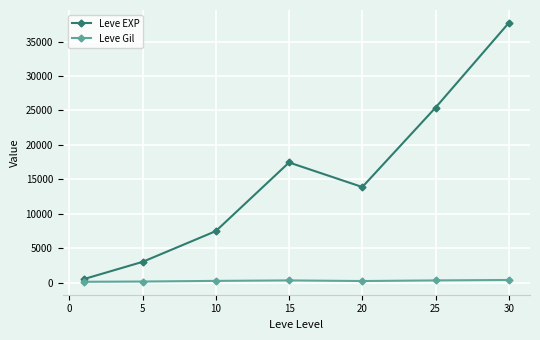

In Leve EXP, how many points are lower than both neighbors (excluding endpoints)?

1